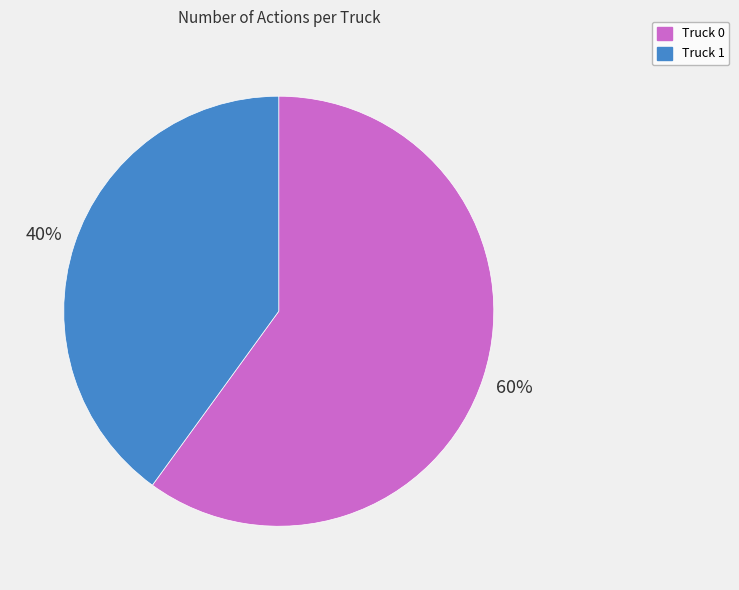

Which has a higher value, Truck 0 or Truck 1?

Truck 0